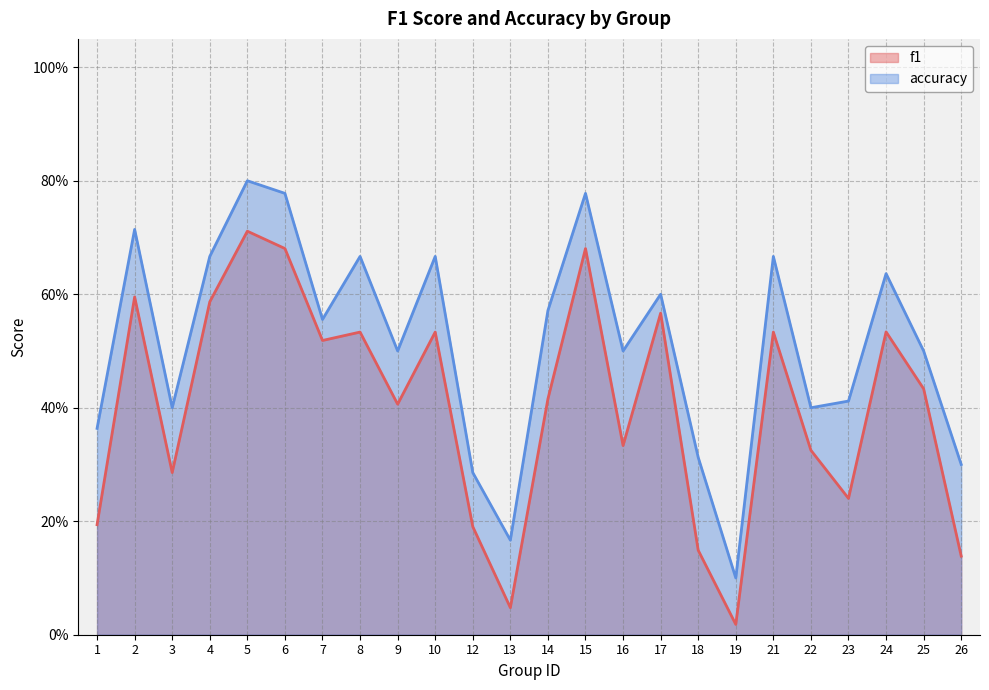

Is it true that accuracy equals 0.7 at 4?

True